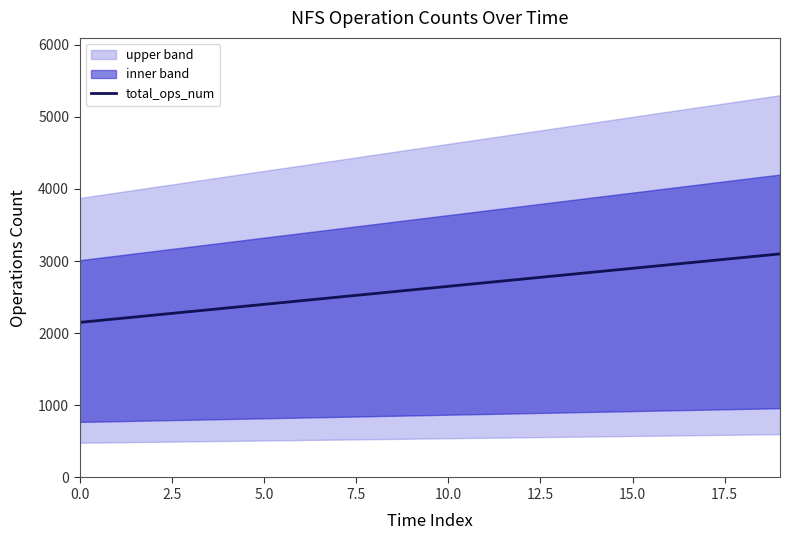

Reading right to left, transcribe all the data shown in this chart.

3100	3050	3000	2950	2900	2850	2800	2750	2700	2650	2600	2550	2500	2450	2400	2350	2300	2250	2200	2150